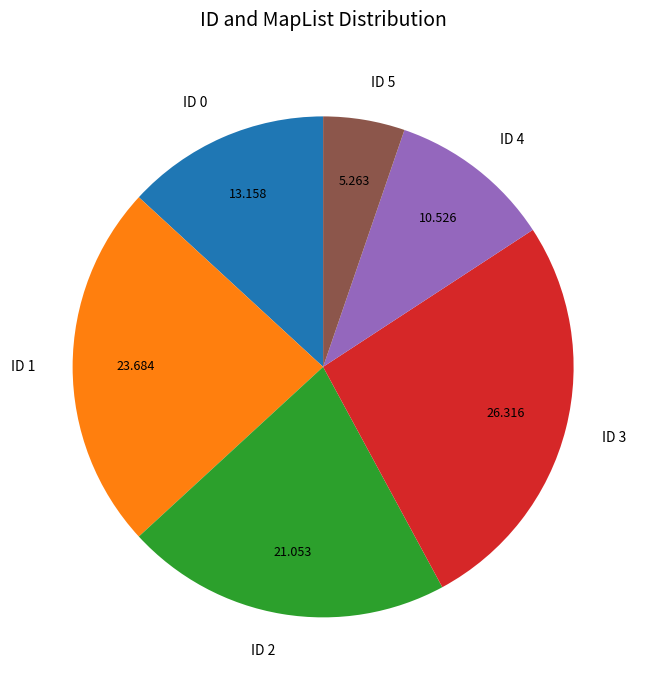

Is it true that ID 0 is 13% of the pie?

True